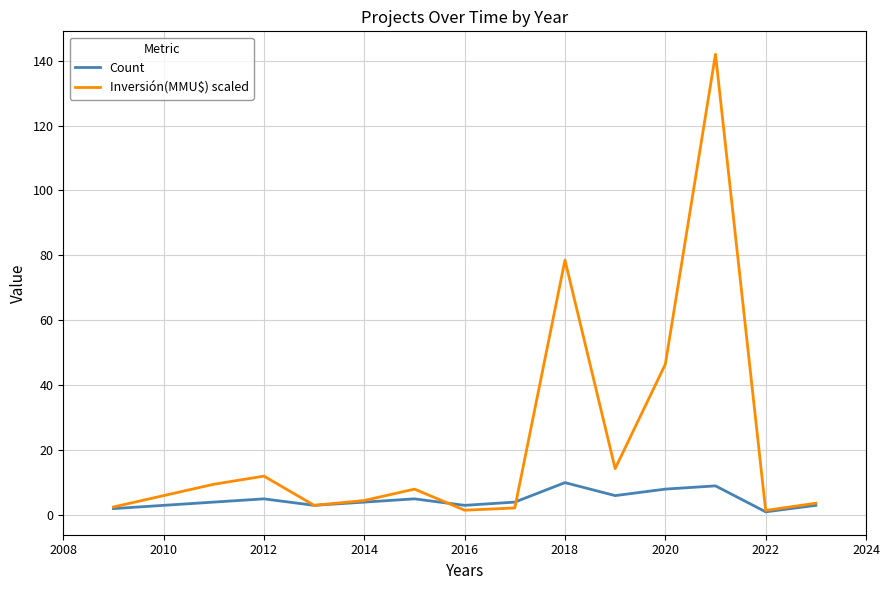

In Count, how many points are lower than both neighbors (excluding endpoints)?

4